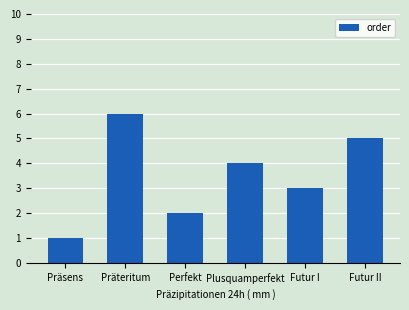

What is the label of the 5th bar from the right?

Präteritum